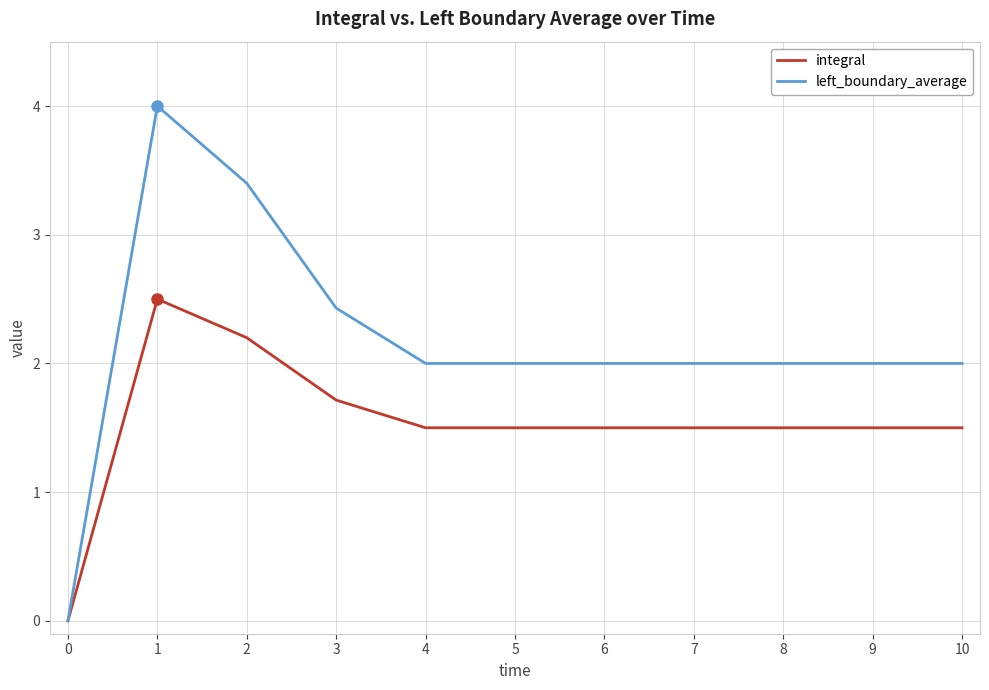

The left_boundary_average series shows 0.8 at 10. True or false?

False